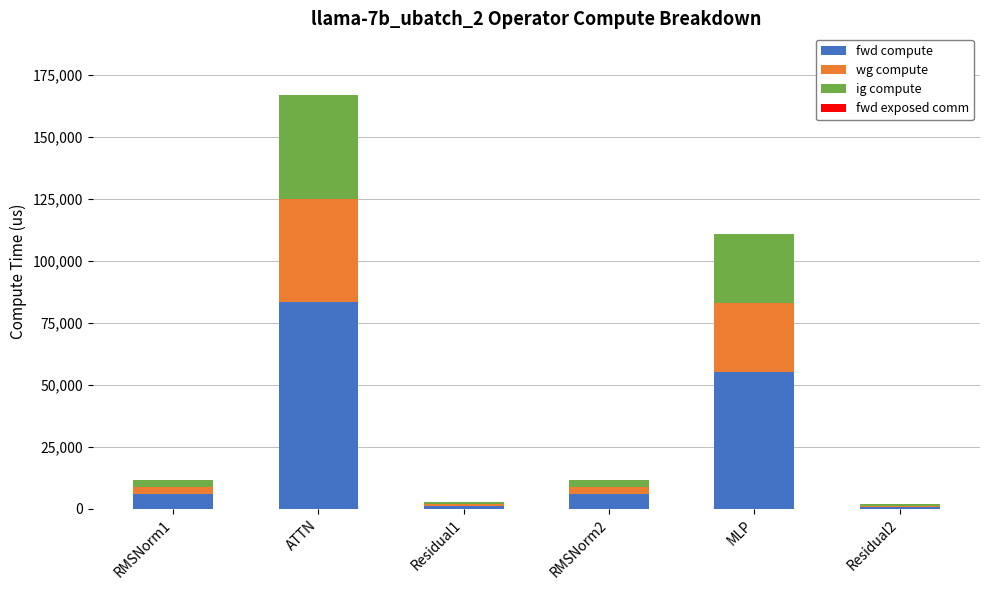

How many bars are there in total?

6